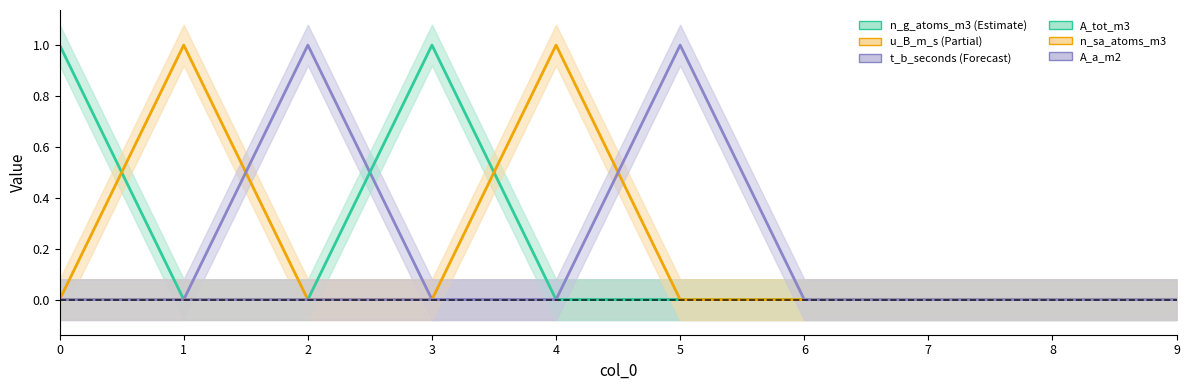

True or false: n_g_atoms_m3 and A_a_m2 intersect in this chart.

False